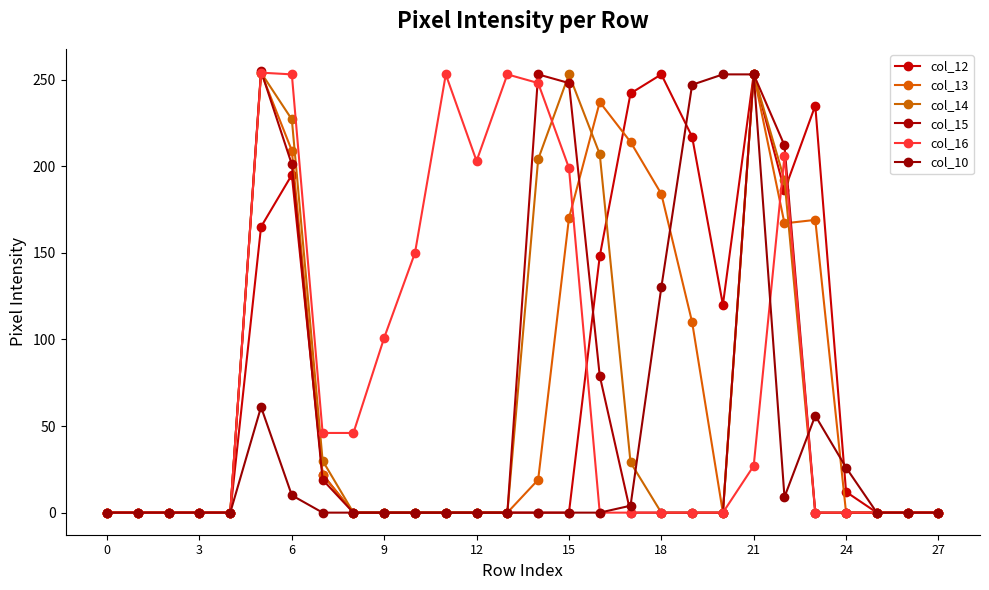

How many lines are shown in the chart?

6